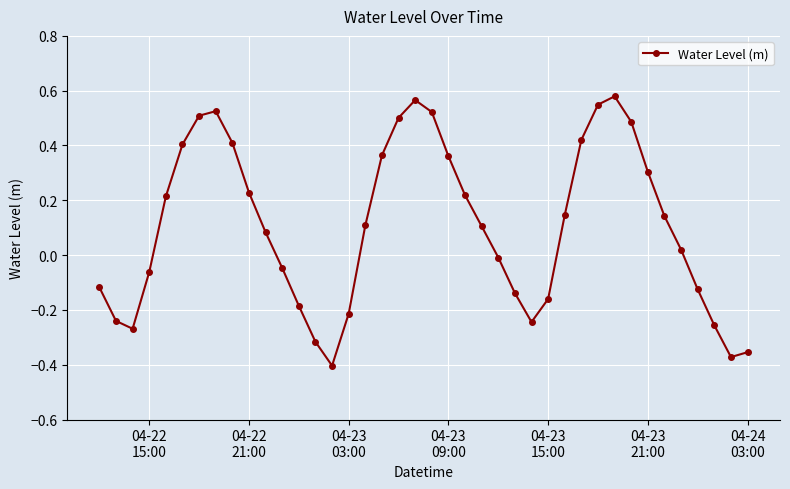

Does the chart have visible grid lines?

Yes